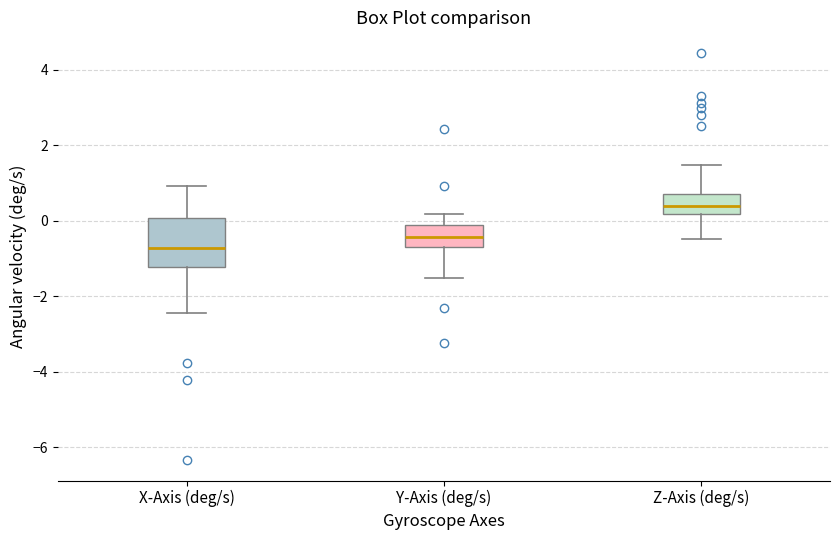

Reading left to right, read every box against the y-axis: the position of its median line, the range the box covers, and the ends of its whiskers. The values are not printed on the chart, so give them approximately, as read against the axis.

X-Axis (deg/s): median -0.8, box -1.2 to 0.0, whiskers -2.4 to 1.0
Y-Axis (deg/s): median -0.4, box -0.6 to -0.2, whiskers -1.6 to 0.2
Z-Axis (deg/s): median 0.4, box 0.2 to 0.8, whiskers -0.4 to 1.4